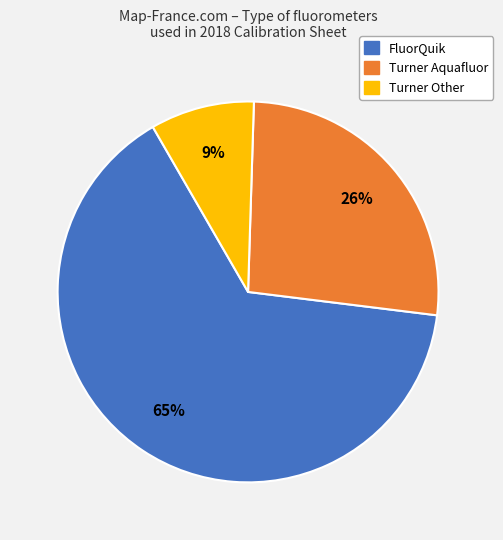

How many slices are in this pie chart?

3